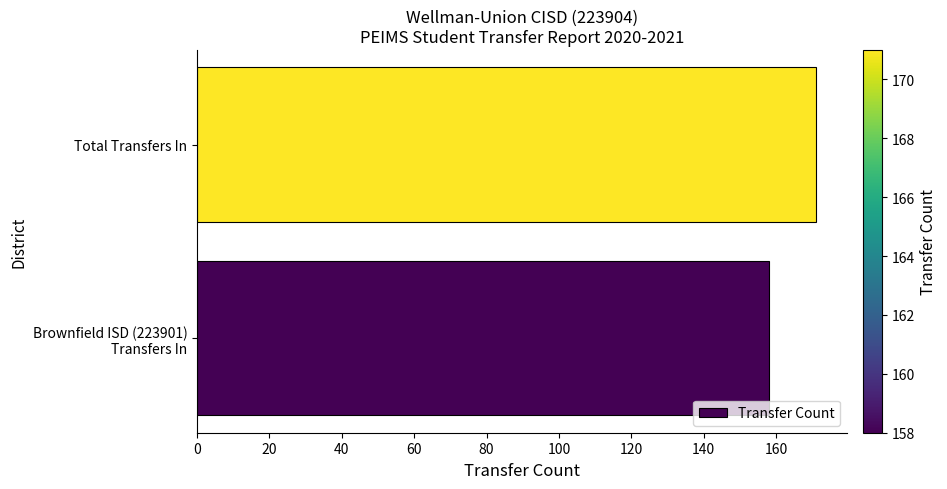

What is the difference between the maximum and minimum values?

13